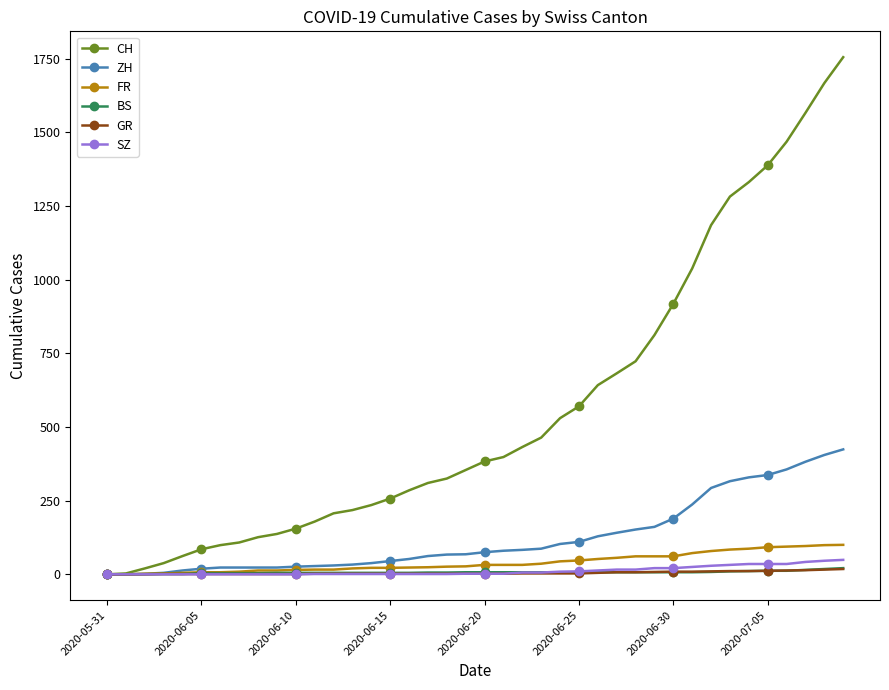

What is the highest value of the ZH series?

424